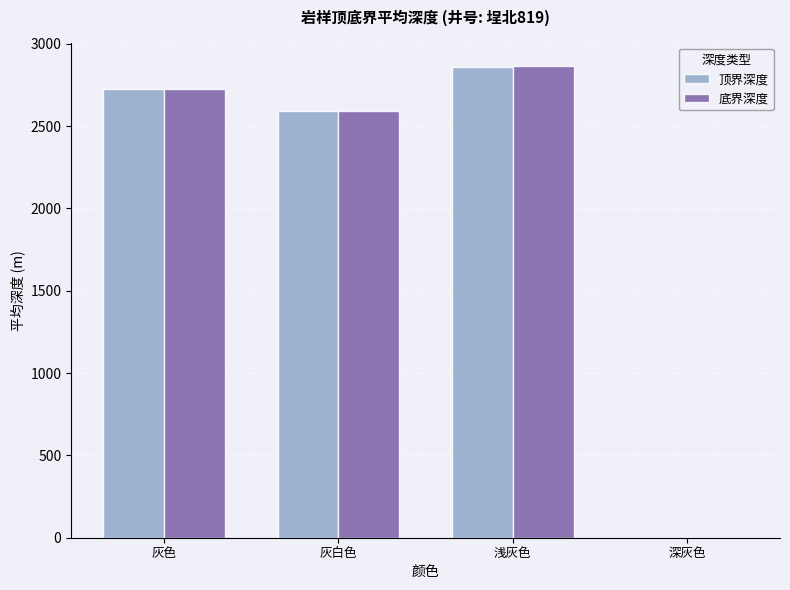

What is the total value across all series at 浅灰色?

5724.7